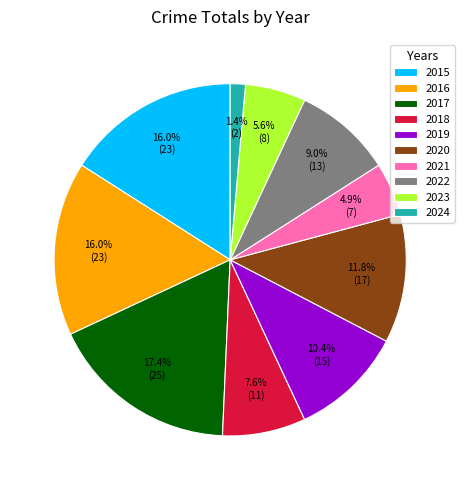

Is 2016 the majority of the pie?

No